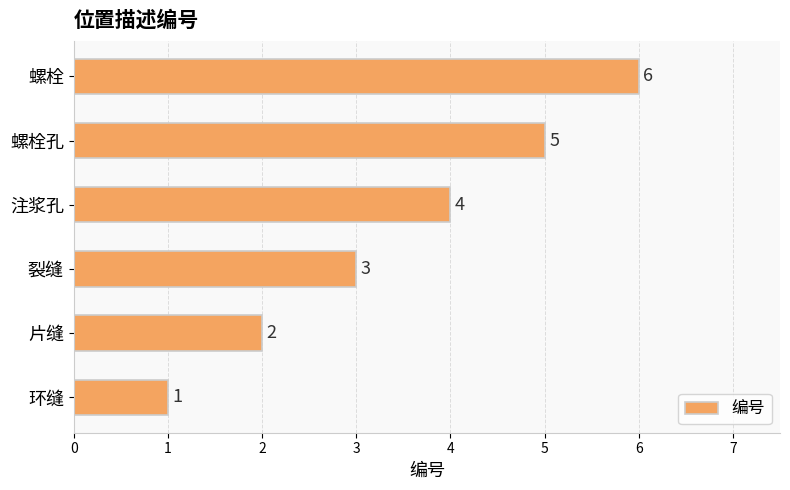

How many values are between 2 and 5?

4